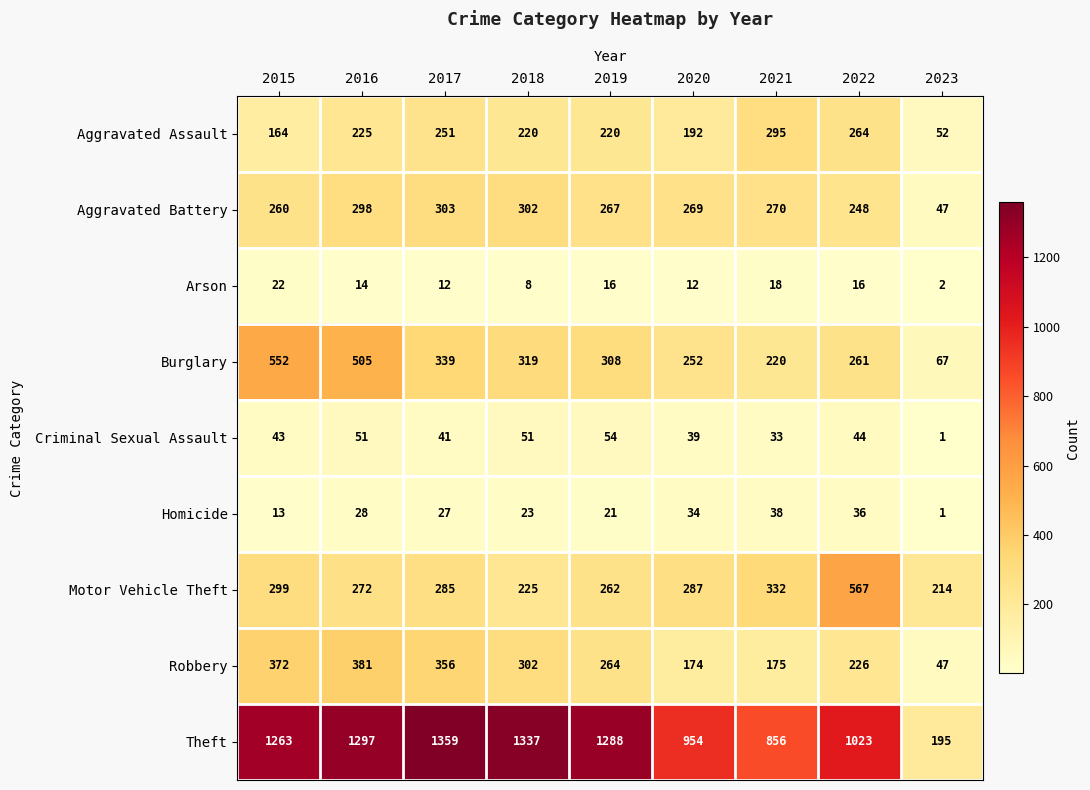

At which category does the chart reach its peak across all series?

2017